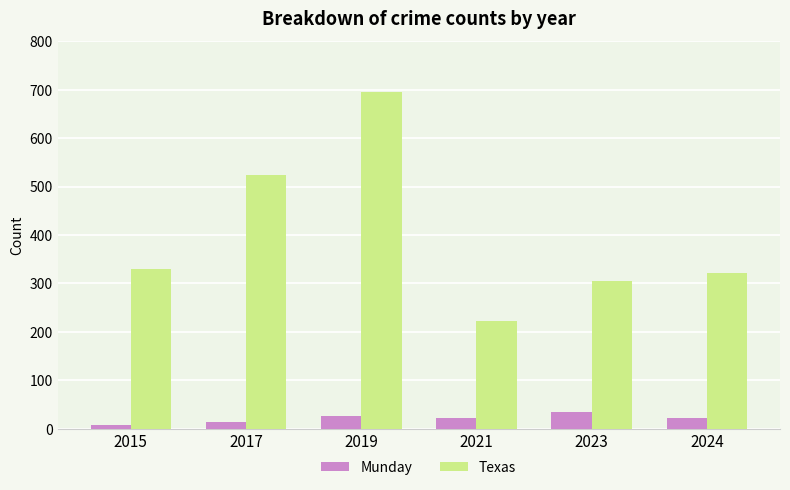

Which series has the widest spread of values?

Texas